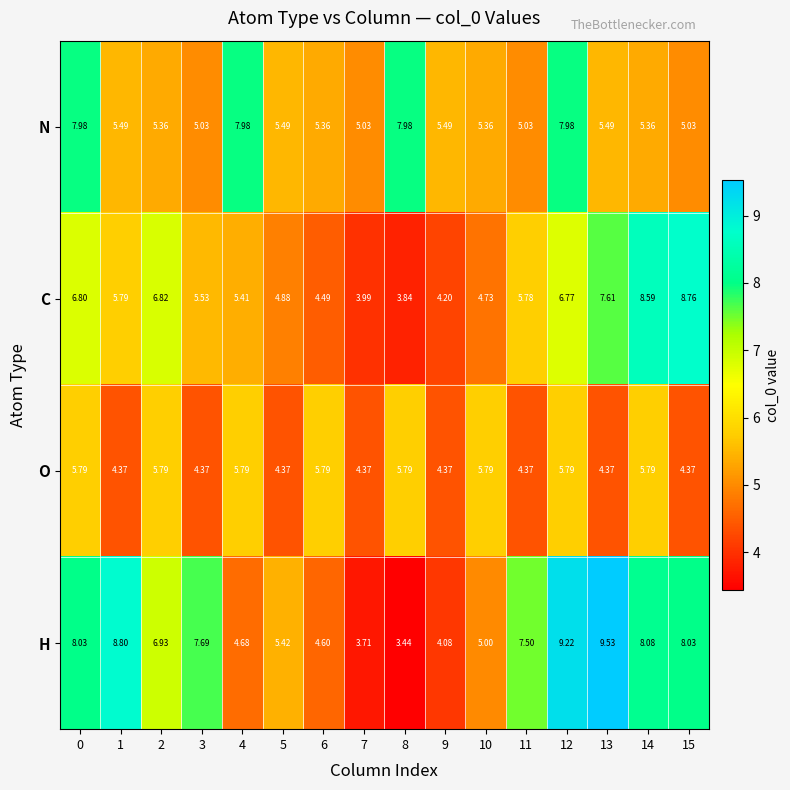

Which series changed the most between 3 and 5?

H